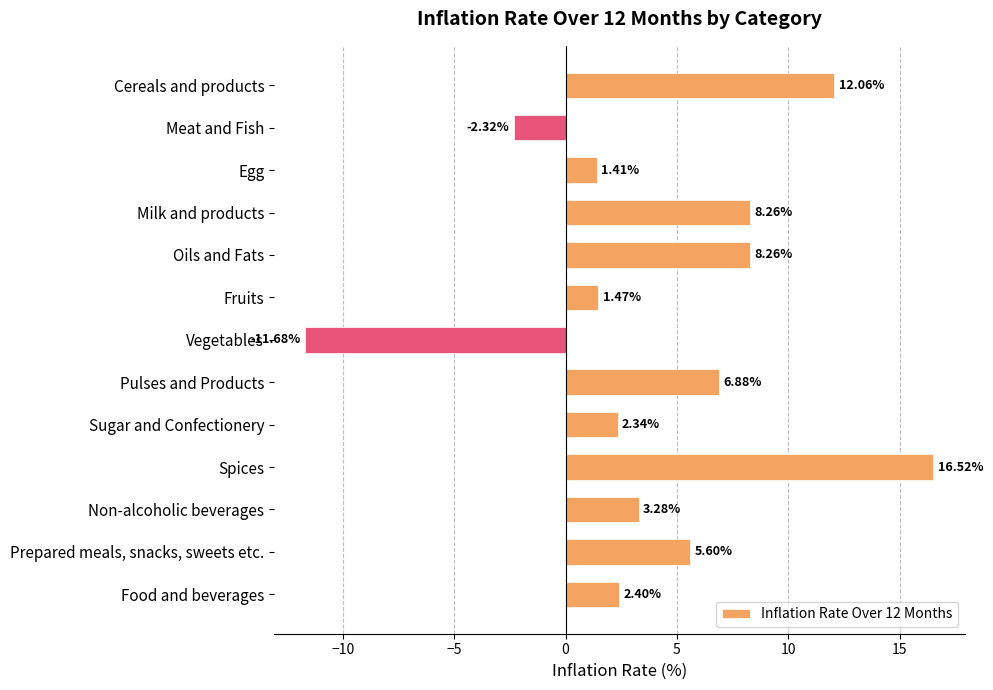

At which label is the value closest to 2?

Sugar and Confectionery